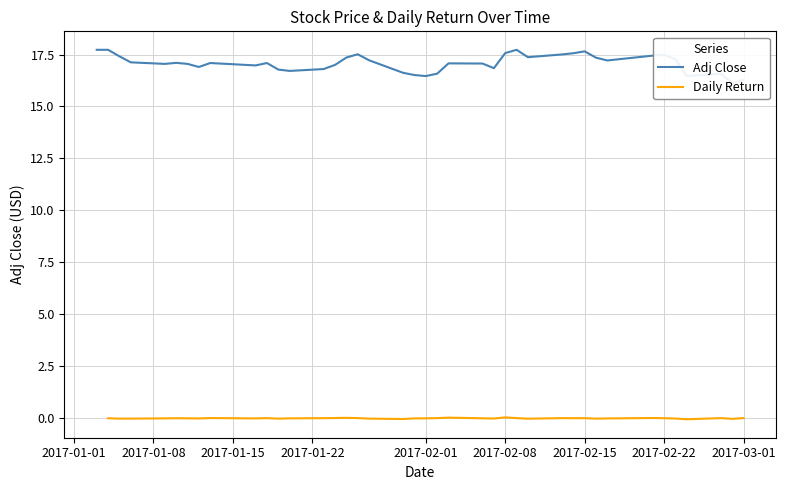

What is the average value of the Adj Close series?

17.1